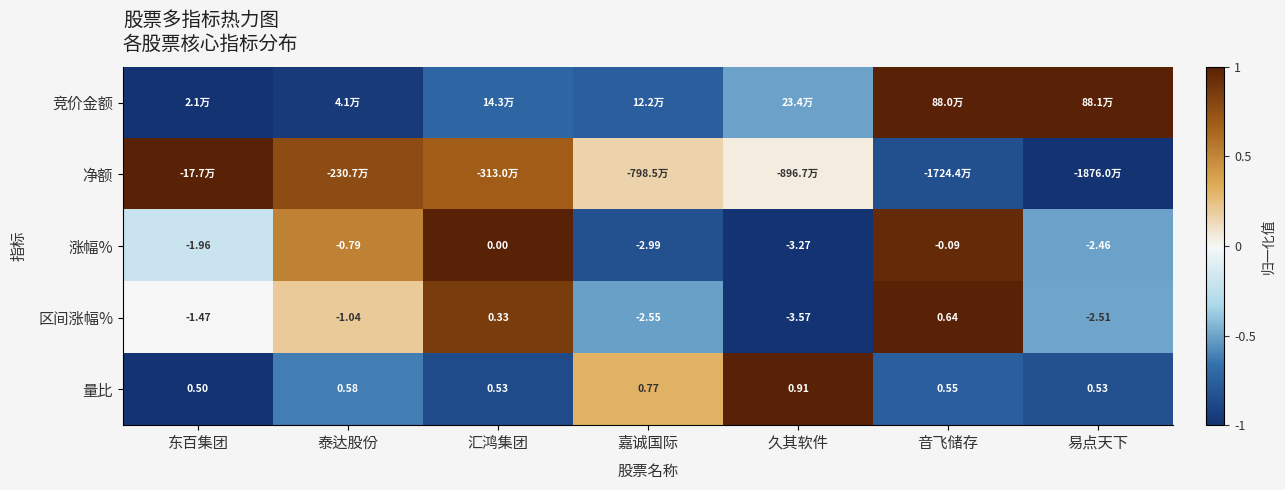

The 区间涨幅% series shows 0.1 at 泰达股份. True or false?

False